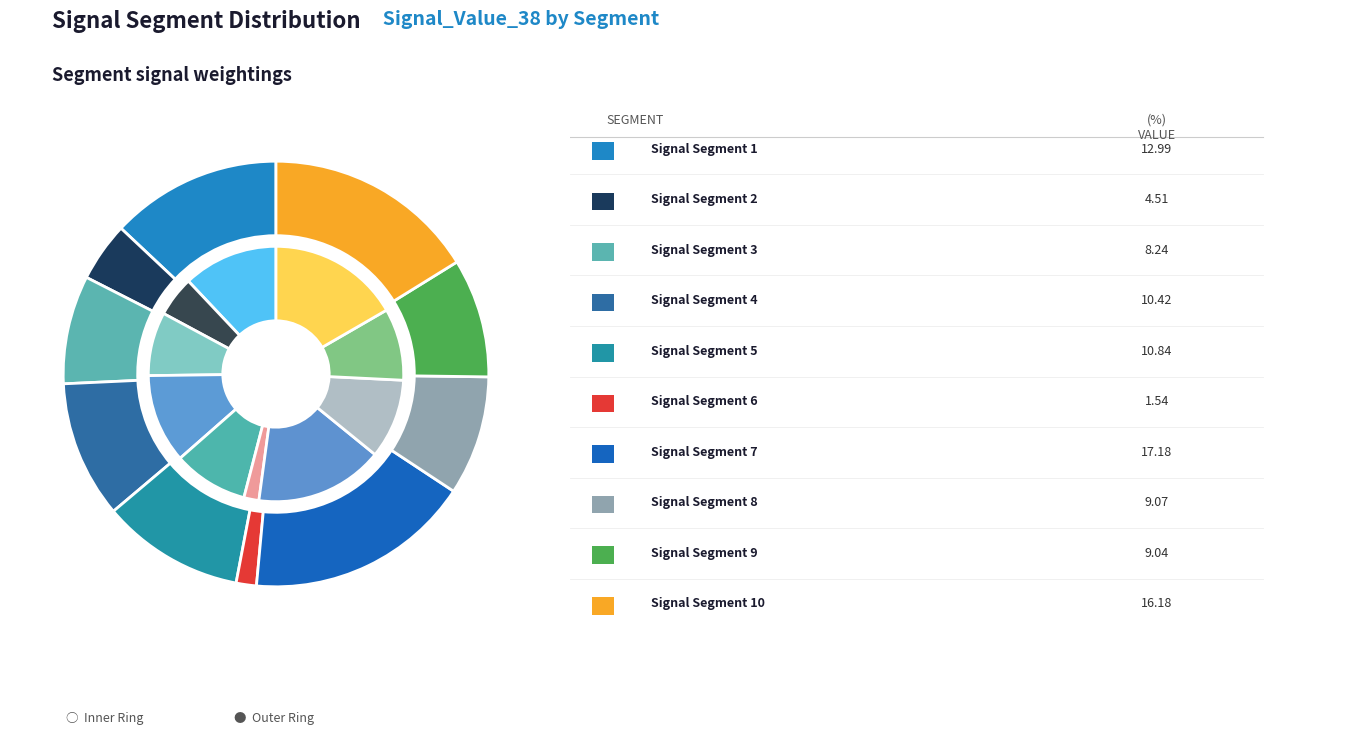

To the nearest percent, what portion does signal segment 10 represent?

16%